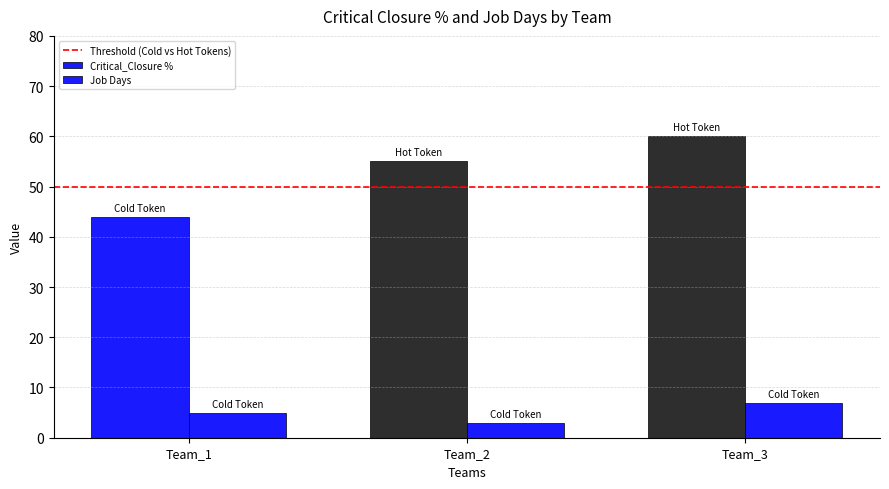

How many groups of bars are there?

3